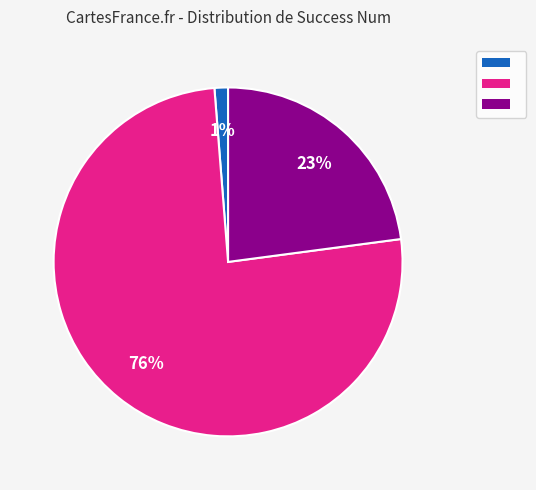

To the nearest percent, what is the average slice percentage?

33%